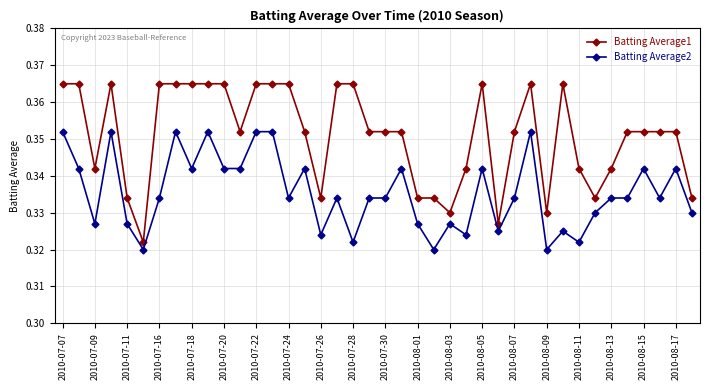

Is this an area chart (filled region under the line)?

No